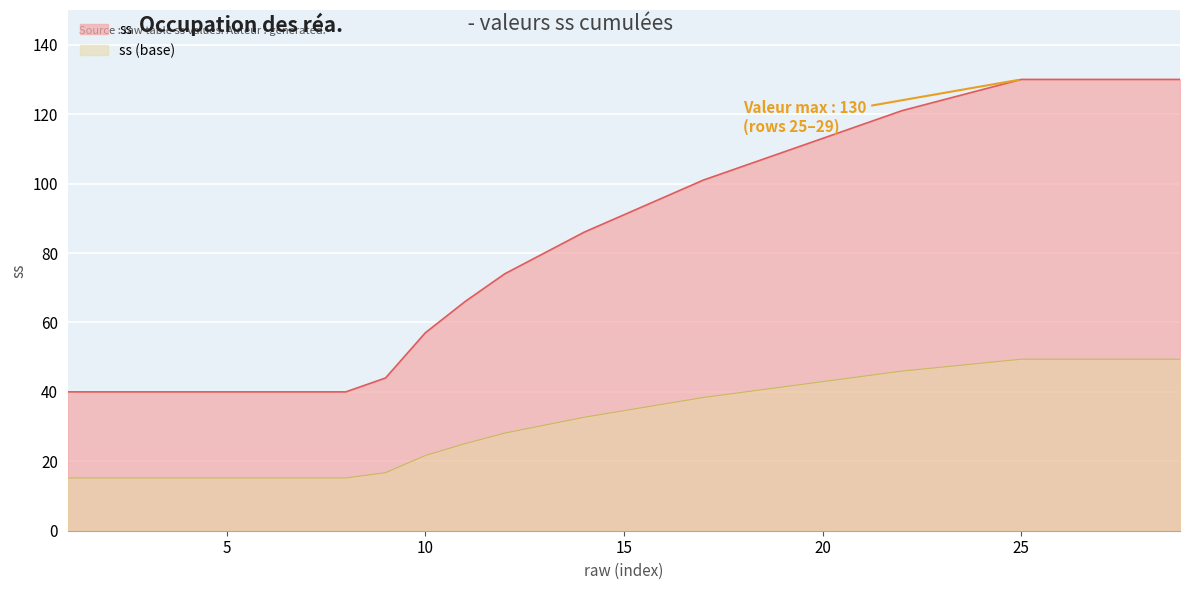

The chart shows a value of 8.6 at 8. True or false?

False